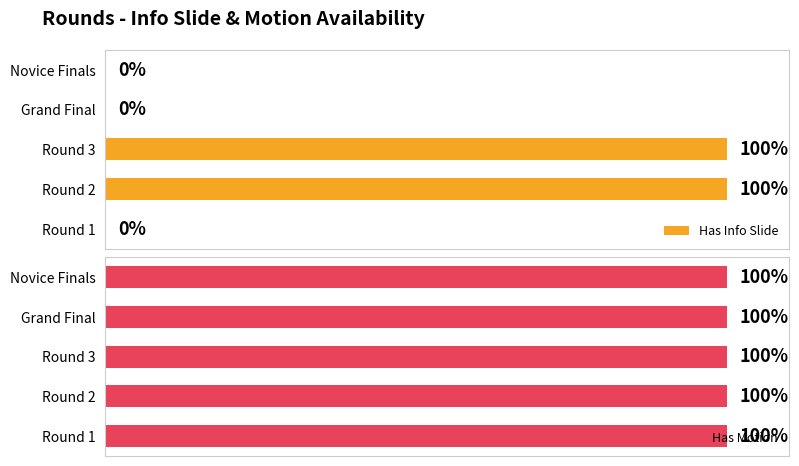

What is the value of the Has Info Slide bar at the 2nd from the left?

1.0